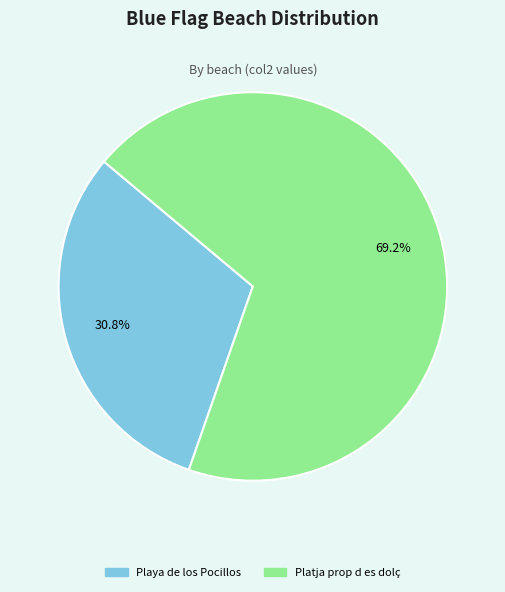

Which has a higher value, Platja prop d es dolç or Playa de los Pocillos?

Platja prop d es dolç